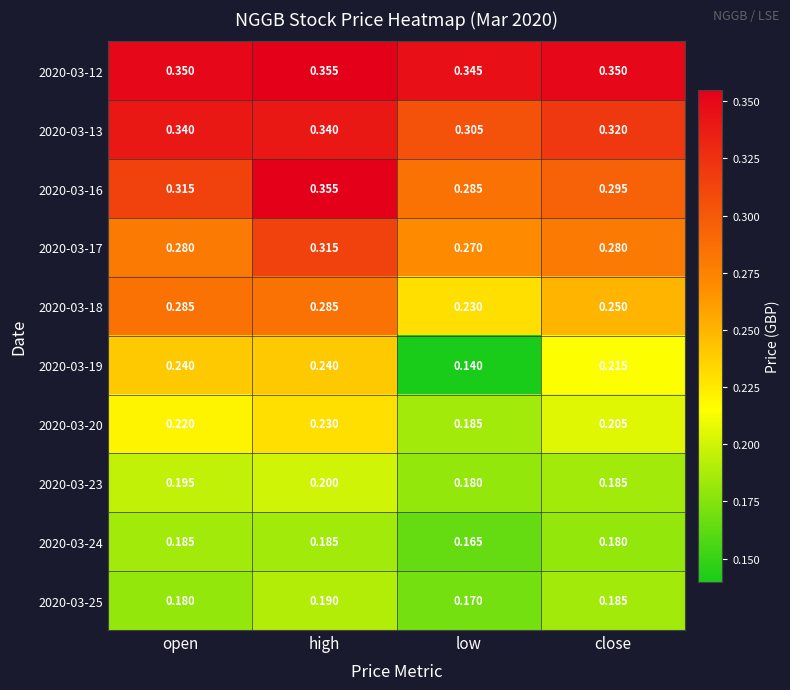

Which label corresponds to the smallest value in the chart?

low